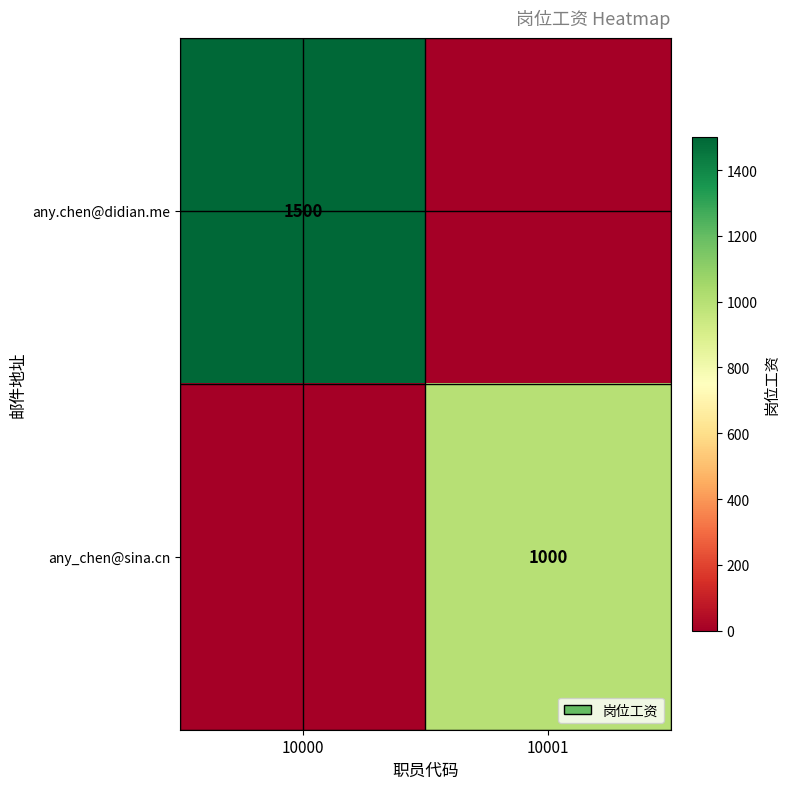

The any.chen@didian.me series shows 1500 at 10000. True or false?

True